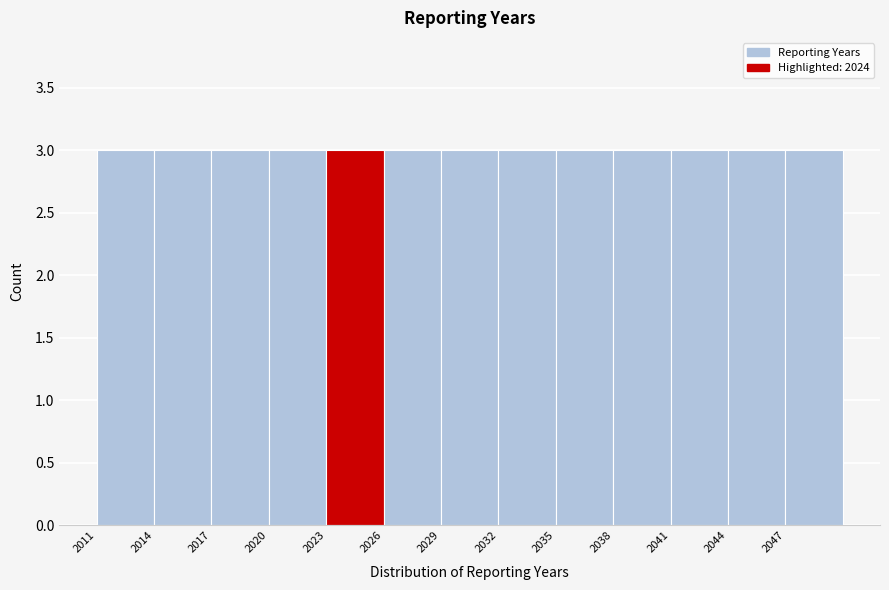

Reading left to right, transcribe this chart: for each bar, give the range it covers on the x-axis and its height. The values are not printed on the chart, so give them approximately, as read against the axis.

2011 to 2014: 3
2014 to 2017: 3
2017 to 2020: 3
2020 to 2023: 3
2023 to 2026: 3
2026 to 2029: 3
2029 to 2032: 3
2032 to 2035: 3
2035 to 2038: 3
2038 to 2041: 3
2041 to 2044: 3
2044 to 2047: 3
2047 to 2050: 3